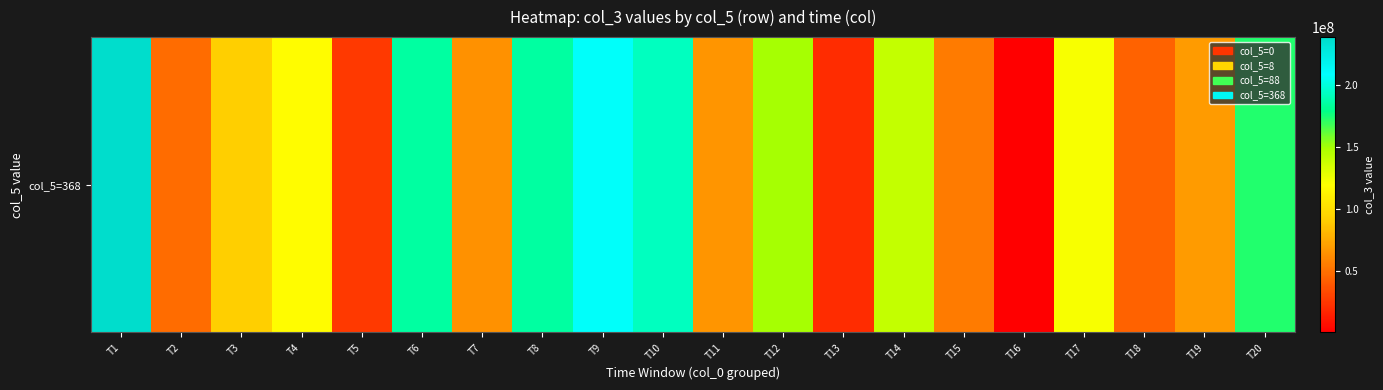

Which has a higher value, T16 or T4?

T4